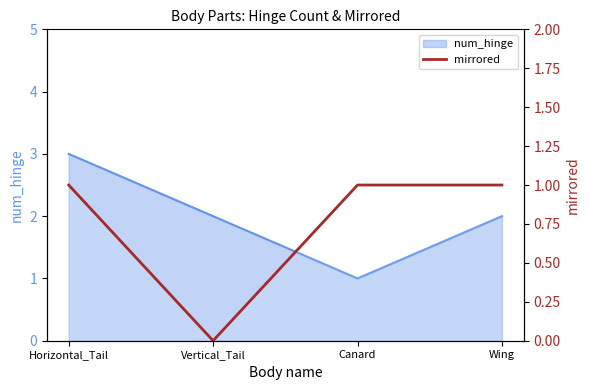

Which category has the lowest value across all series?

Vertical_Tail